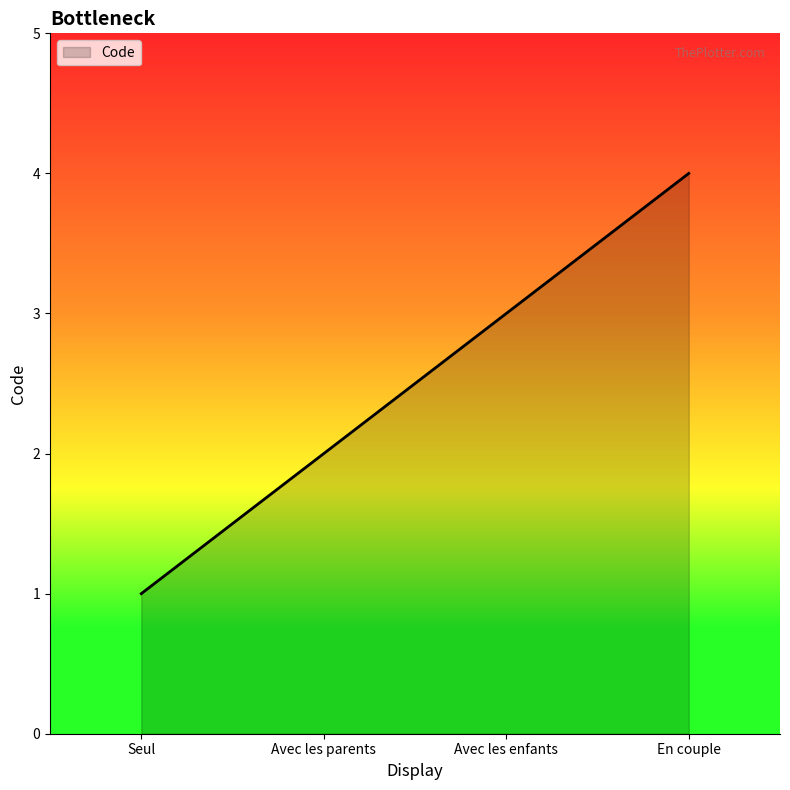

The value at En couple is 7. True or false?

False